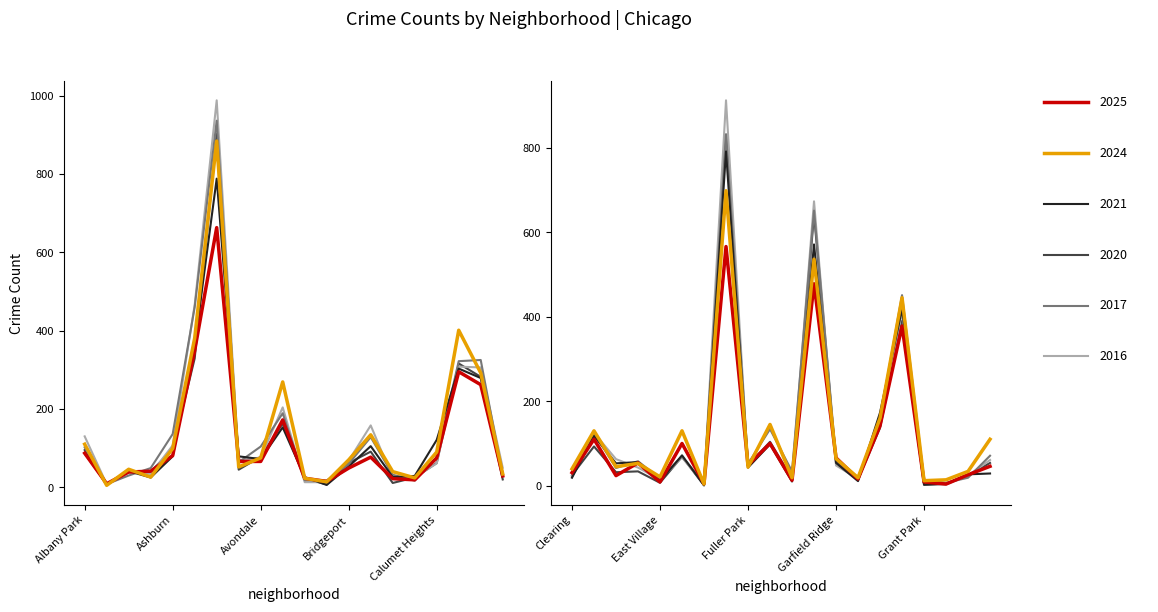

The value of 2017 at Gold Coast is 15. True or false?

True